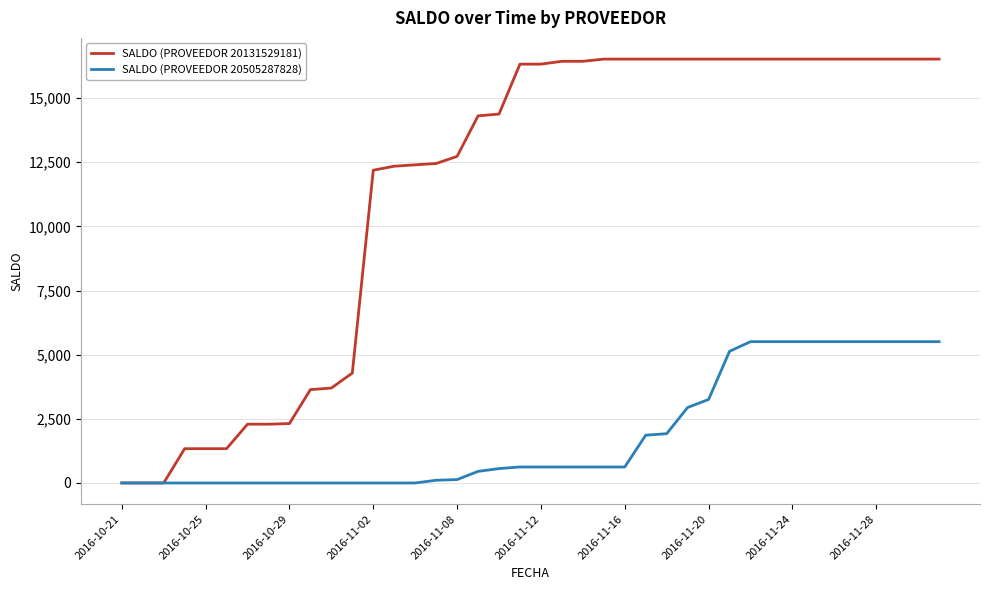

Which series has the widest spread of values?

SALDO (PROVEEDOR 20131529181)